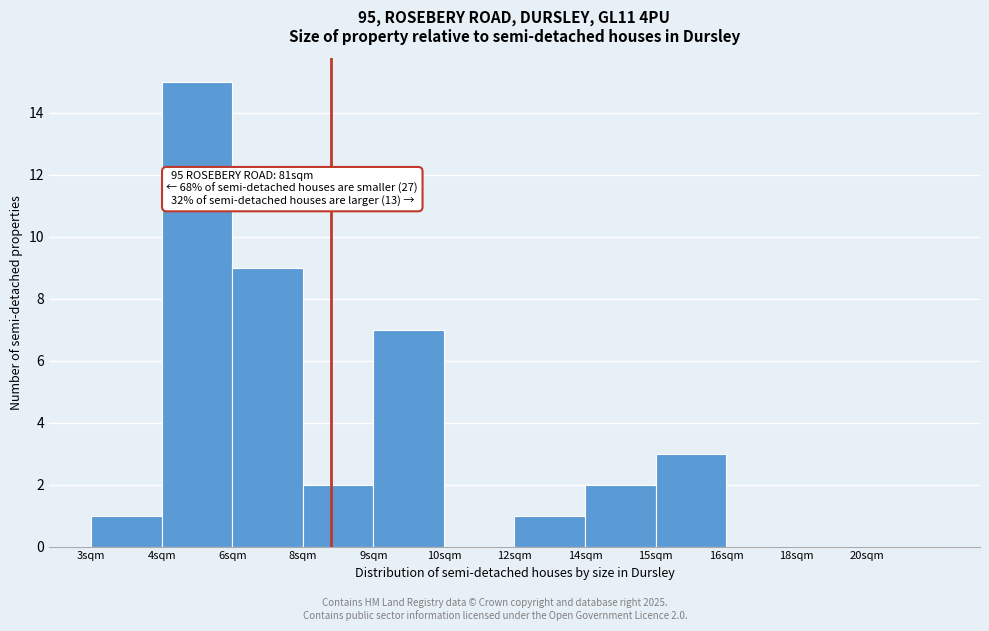

Reading left to right, transcribe all the data shown in this chart.

3sqm=1	4sqm=15	6sqm=9	8sqm=2	9sqm=7	10sqm=0	12sqm=1	14sqm=2	15sqm=3	16sqm=0	18sqm=0	20sqm=0